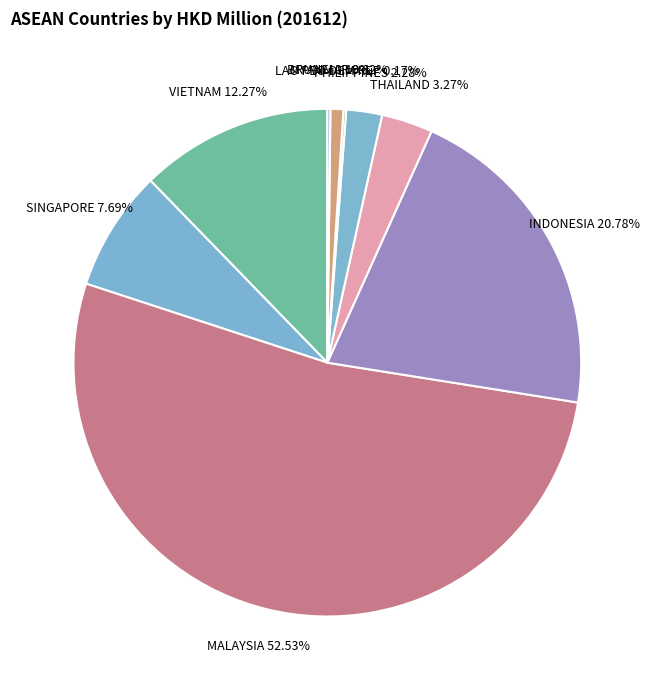

Is INDONESIA the majority of the pie?

No